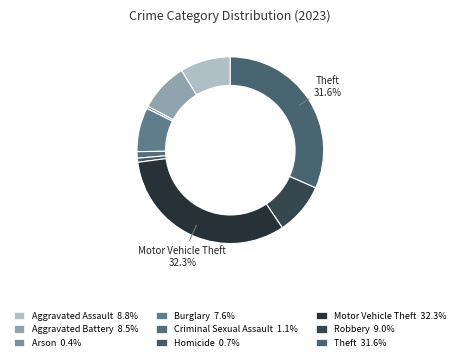

Which slice is the largest?

Motor Vehicle Theft